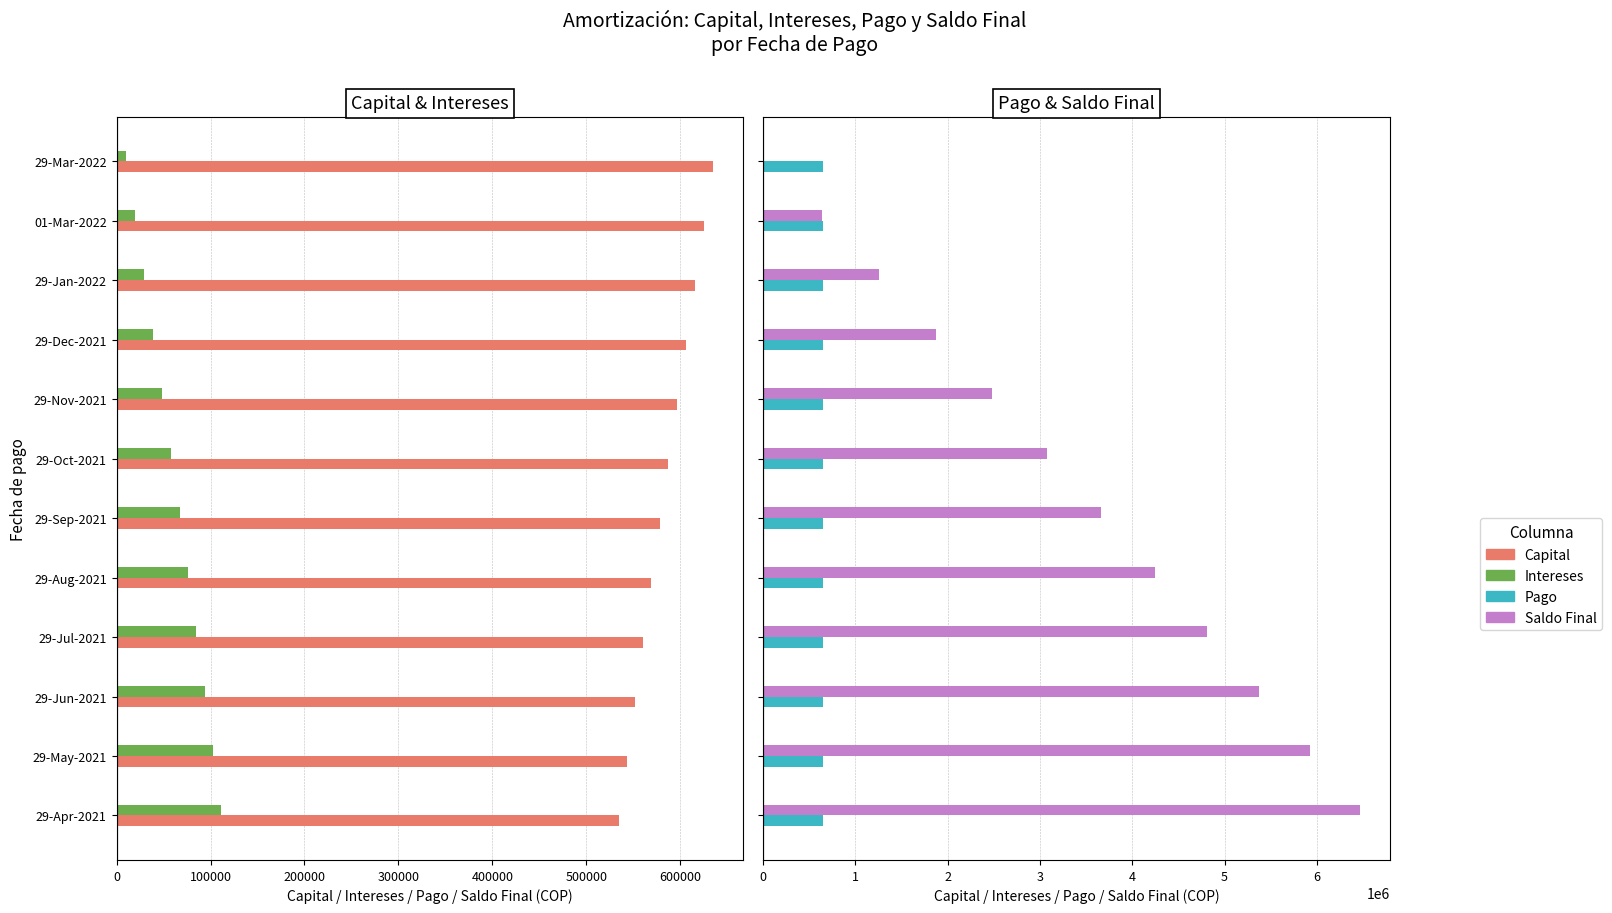

How many values in the Intereses series exceed 67176?

6